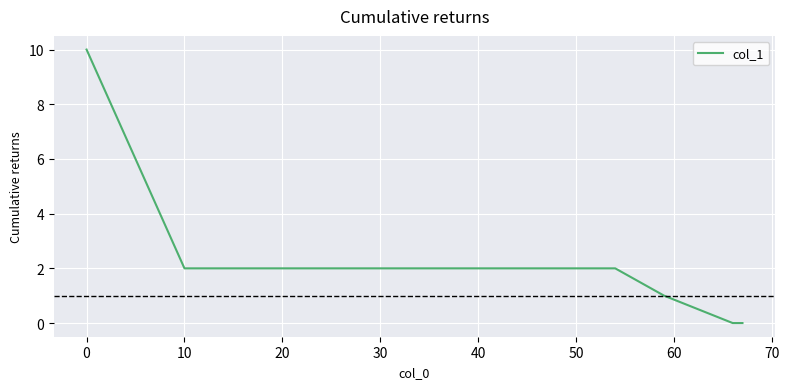

What is the greatest value displayed?

10